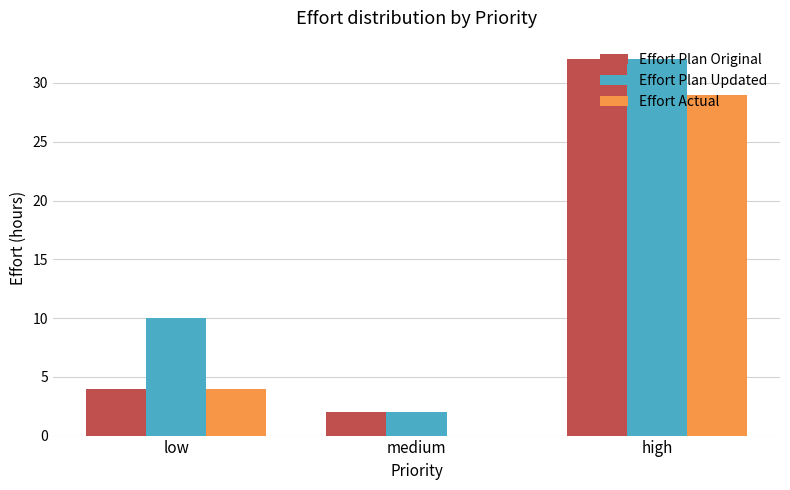

How many data points does each series have?

3